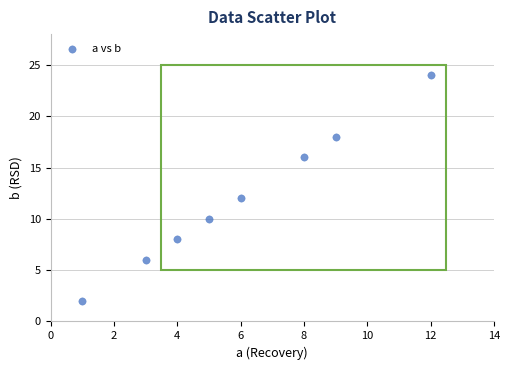

What Y value in the scatter plot is closest to 13?

12